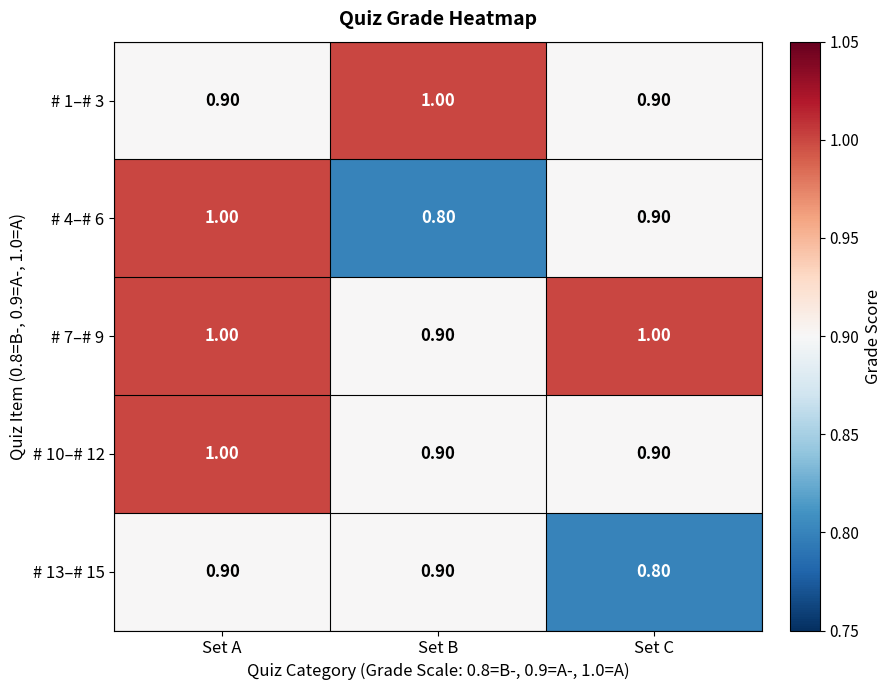

What is the total value across all series at Set C?

4.5